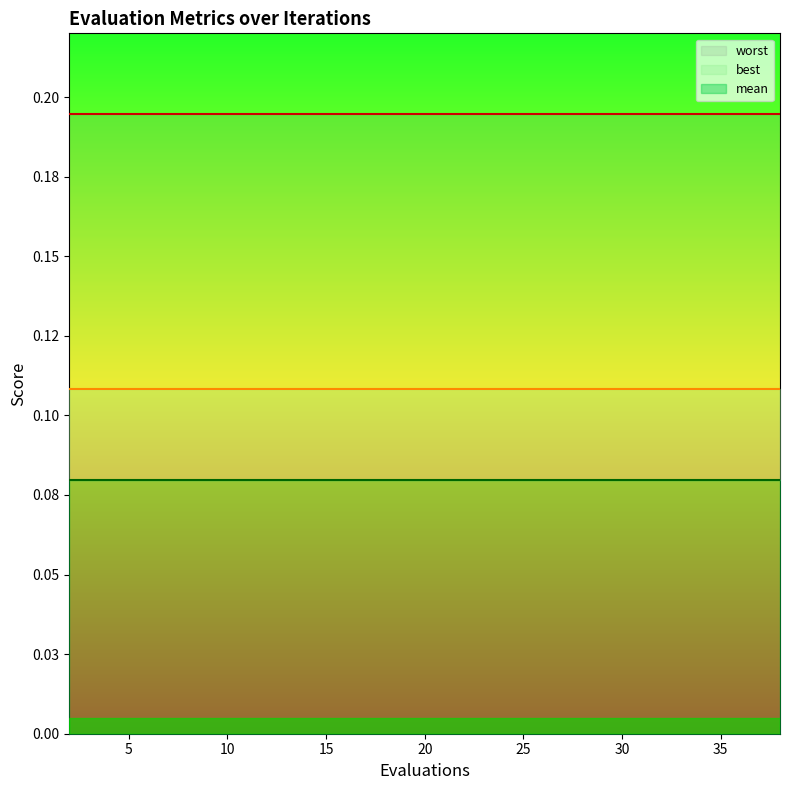

Reading right to left, list all the values displayed in this chart.

mean: 0.1	0.1	0.1	0.1	0.1	0.1	0.1	0.1	0.1	0.1	0.1	0.1	0.1	0.1	0.1	0.1	0.1	0.1	0.1	0.1
best: 0.1	0.1	0.1	0.1	0.1	0.1	0.1	0.1	0.1	0.1	0.1	0.1	0.1	0.1	0.1	0.1	0.1	0.1	0.1	0.1
worst: 0.2	0.2	0.2	0.2	0.2	0.2	0.2	0.2	0.2	0.2	0.2	0.2	0.2	0.2	0.2	0.2	0.2	0.2	0.2	0.2